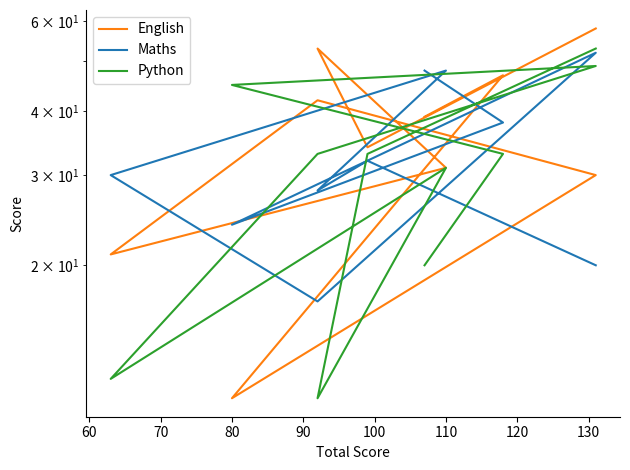

Which has a higher value, 120 or 70?

120